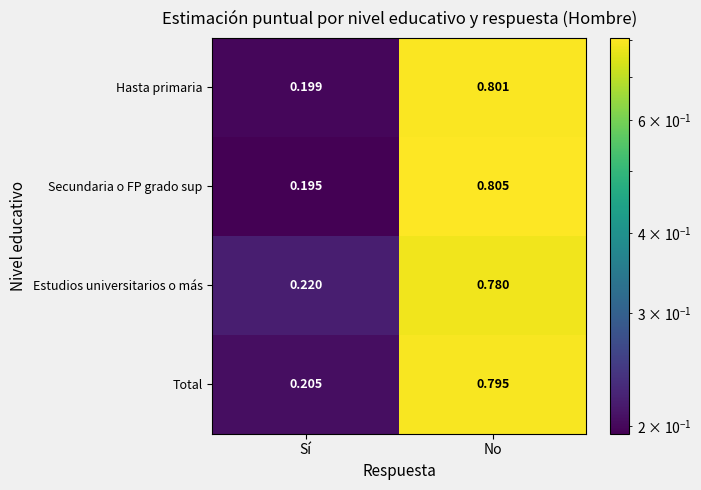

List the series in order of their peak value, highest first.

Secundaria o FP grado sup, Hasta primaria, Total, Estudios universitarios o más